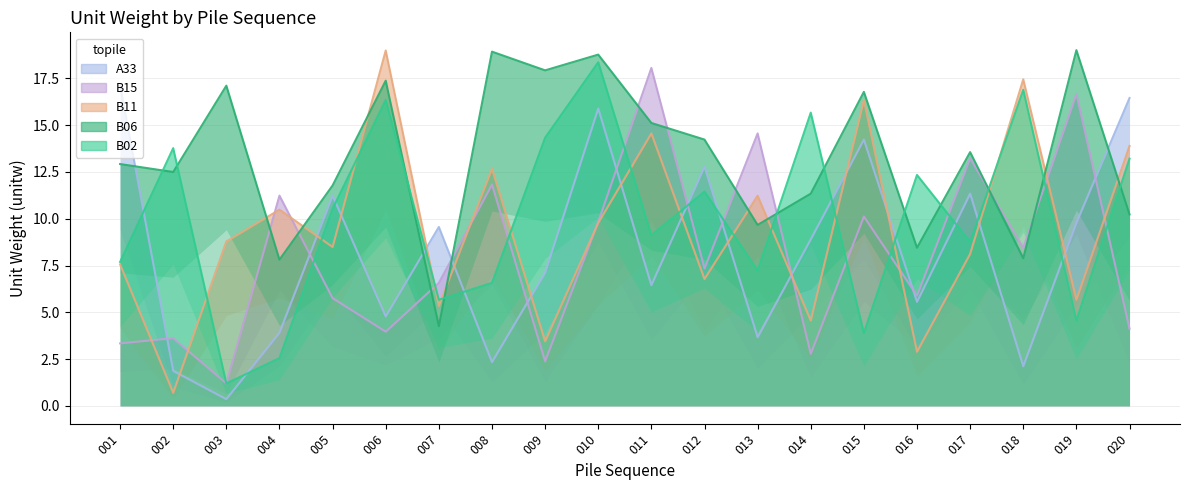

How many data points in B15 are above 7?

10